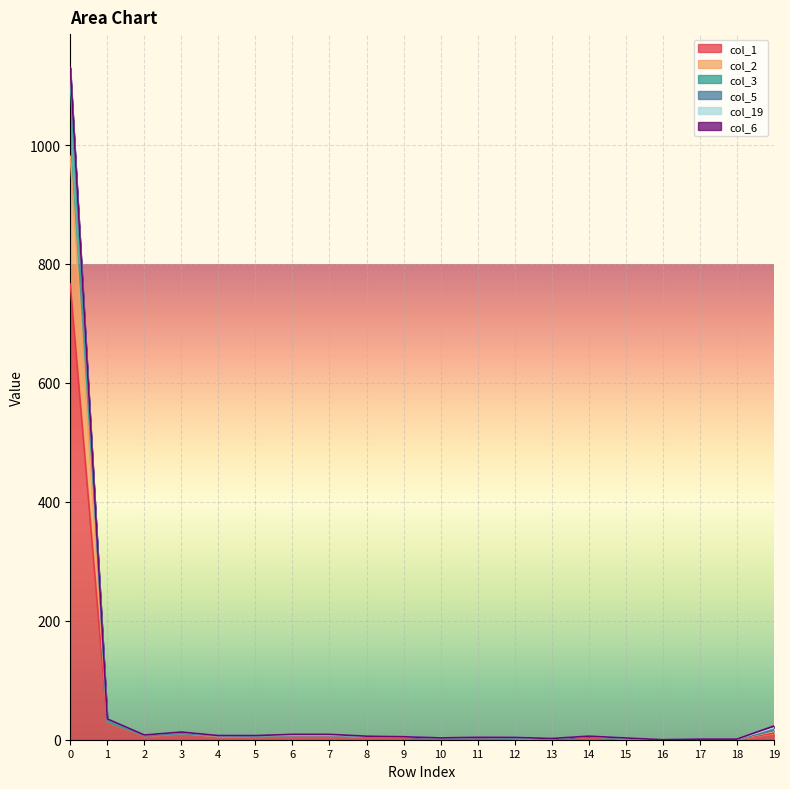

Is it true that col_1 equals 3 at 12?

True